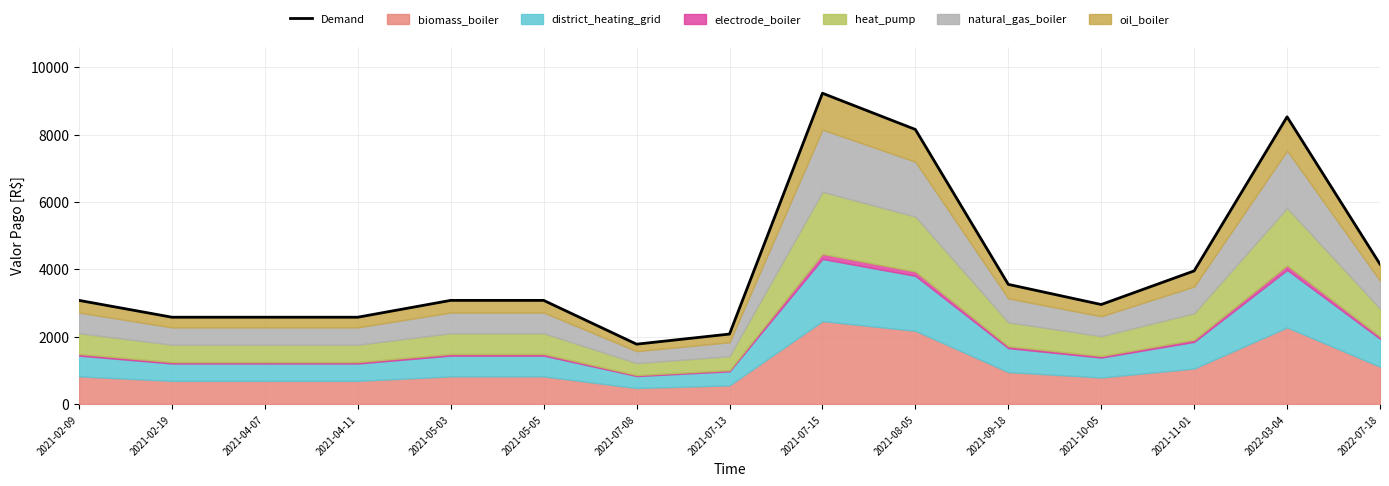

Reading left to right, transcribe all the data shown in this chart.

2021-02-09=3075	2021-02-19=2575	2021-04-07=2575	2021-04-11=2575	2021-05-03=3075	2021-05-05=3075	2021-07-08=1775	2021-07-13=2075	2021-07-15=9225	2021-08-05=8150	2021-09-18=3550	2021-10-05=2952	2021-11-01=3950	2022-03-04=8525	2022-07-18=4150